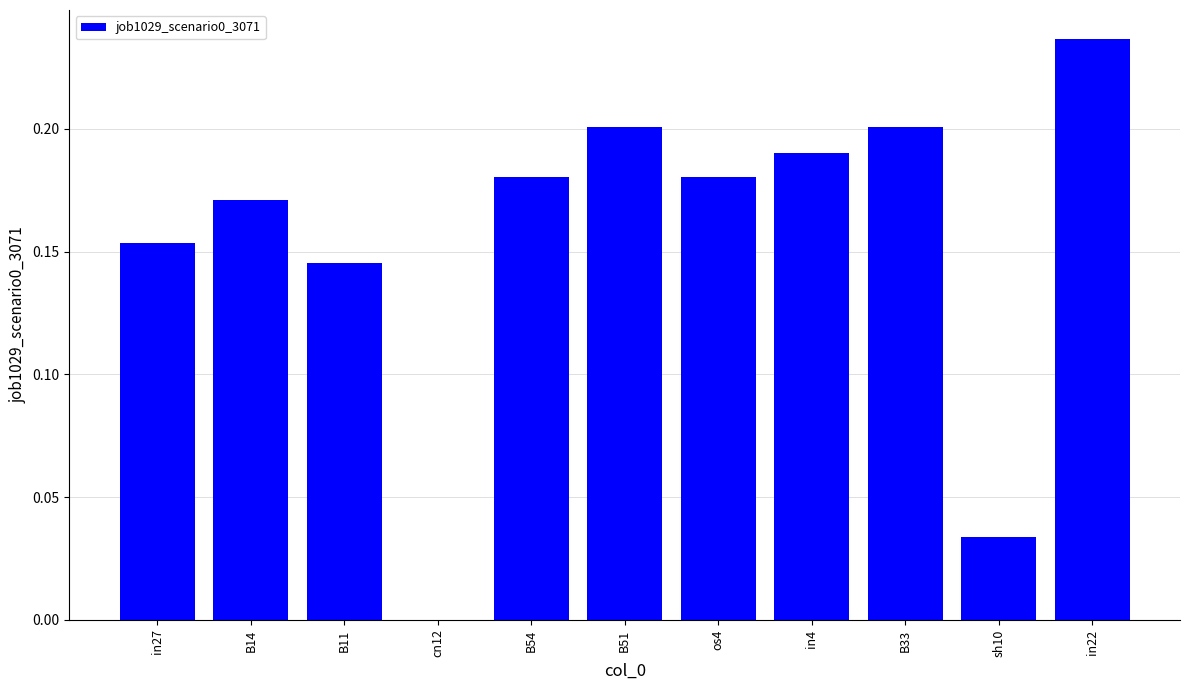

What is the sum of the values at B51 and B14?

0.4